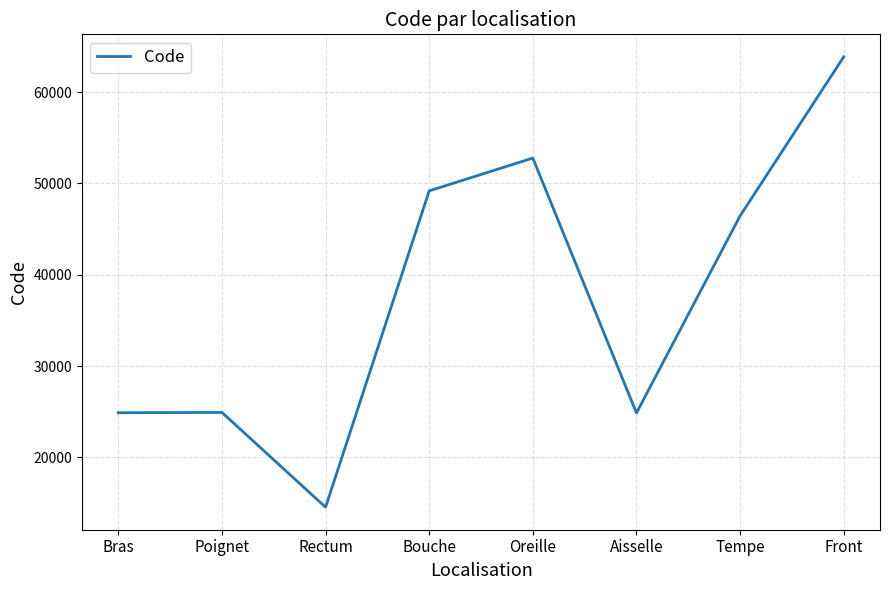

At which category does the chart reach its minimum across all series?

Rectum